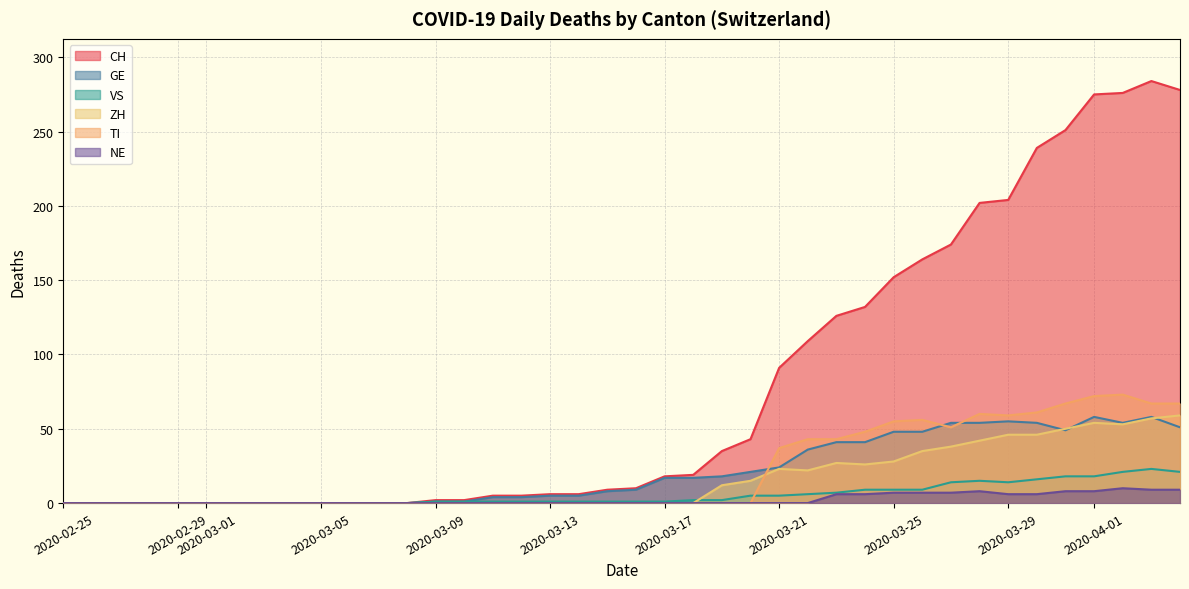

Which series has the largest range (max minus min)?

CH